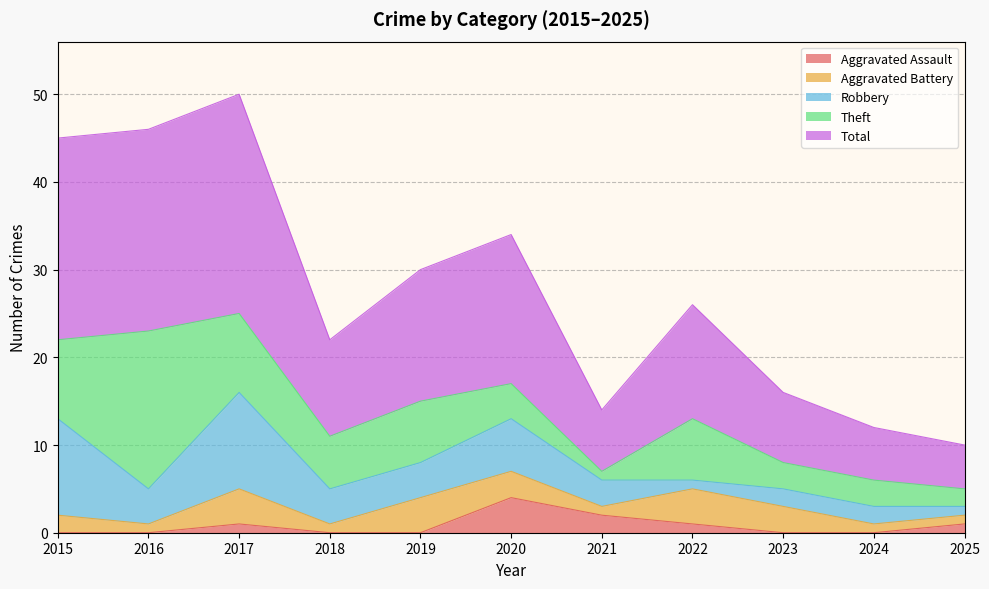

Between 2020 and 2016, which is larger?

2020